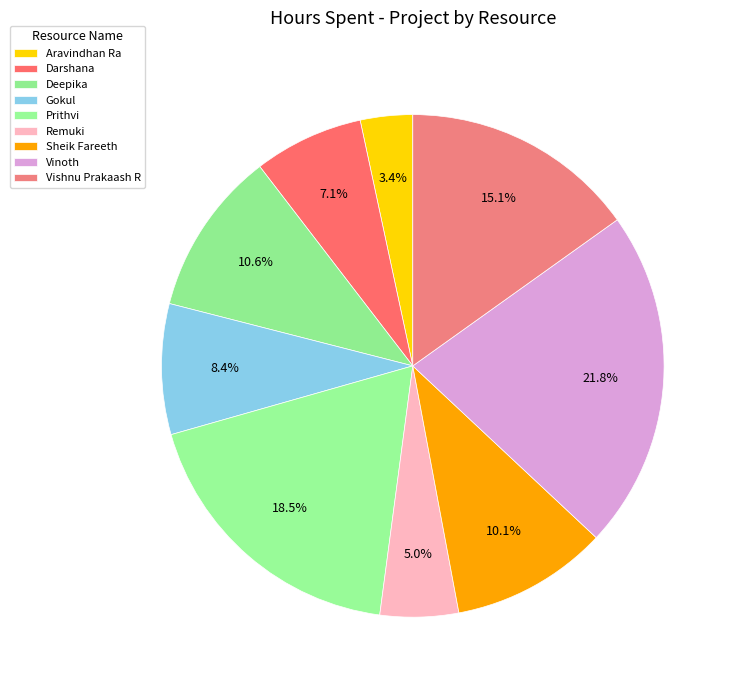

What is the smallest slice in the pie chart?

Aravindhan Ra